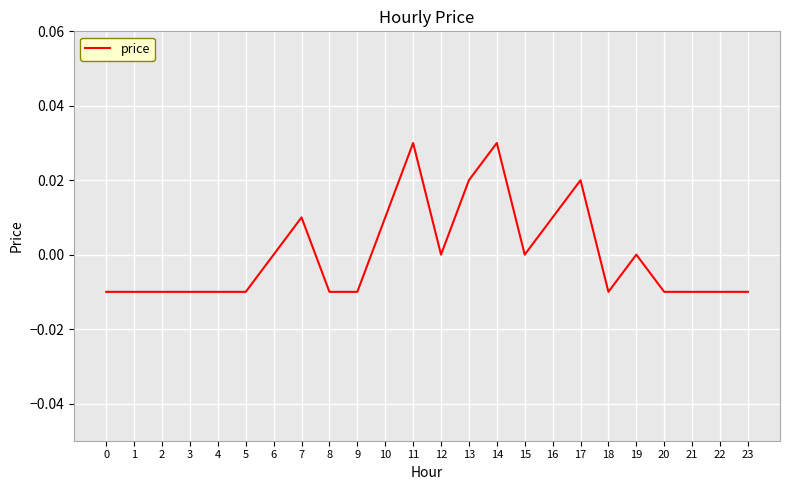

The value at 15 is 0.0. True or false?

True